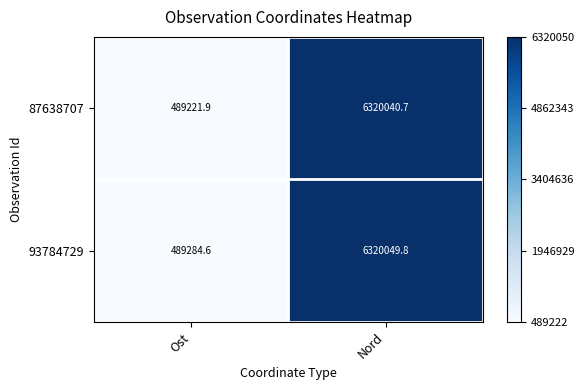

What is the difference between the highest and lowest values at Nord?

9.1